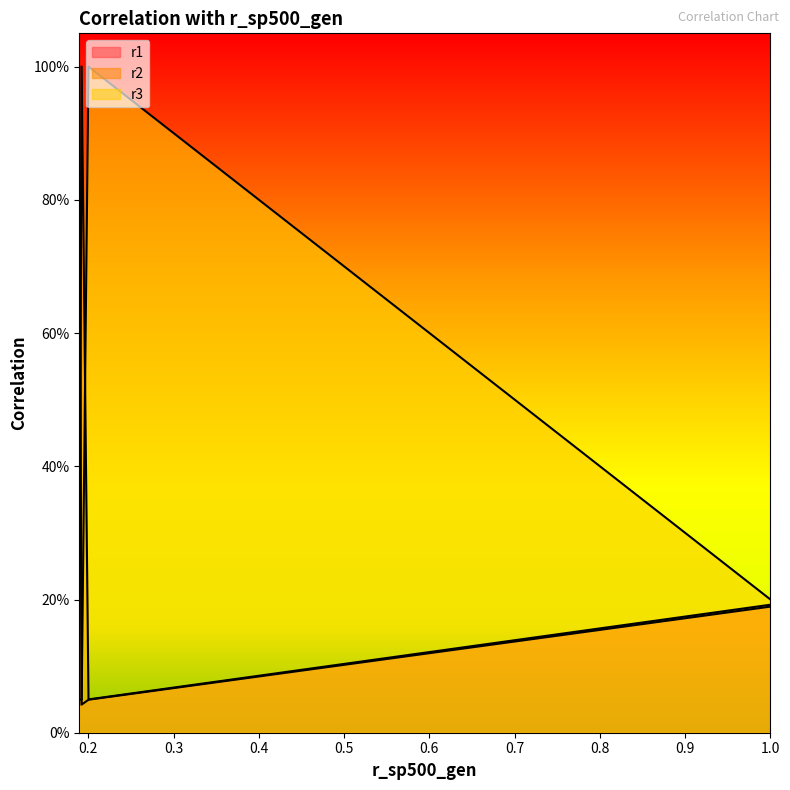

The r2 series shows 0.3 at 1.0. True or false?

False